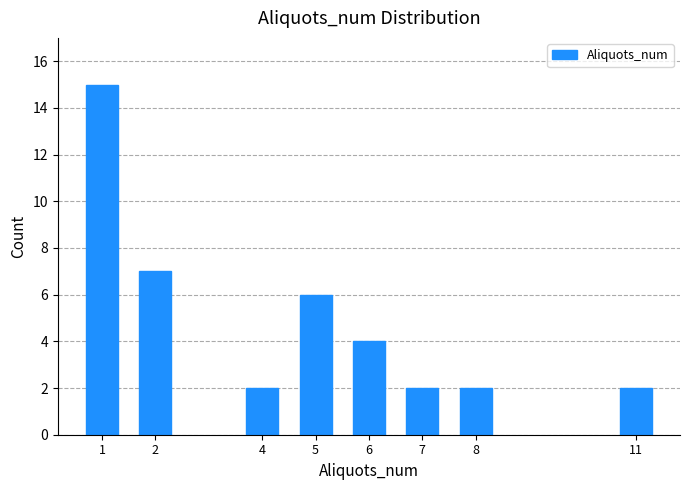

Reading left to right, list all the values displayed in this chart.

1=15	2=7	4=2	5=6	6=4	7=2	8=2	11=2